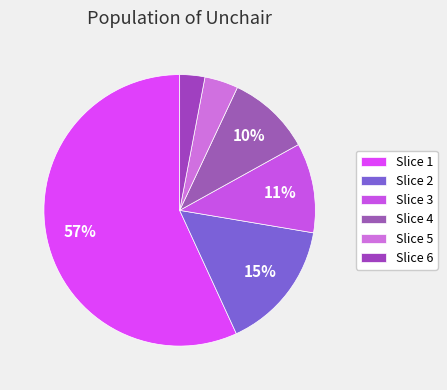

To the nearest percent, what is the average slice percentage?

17%